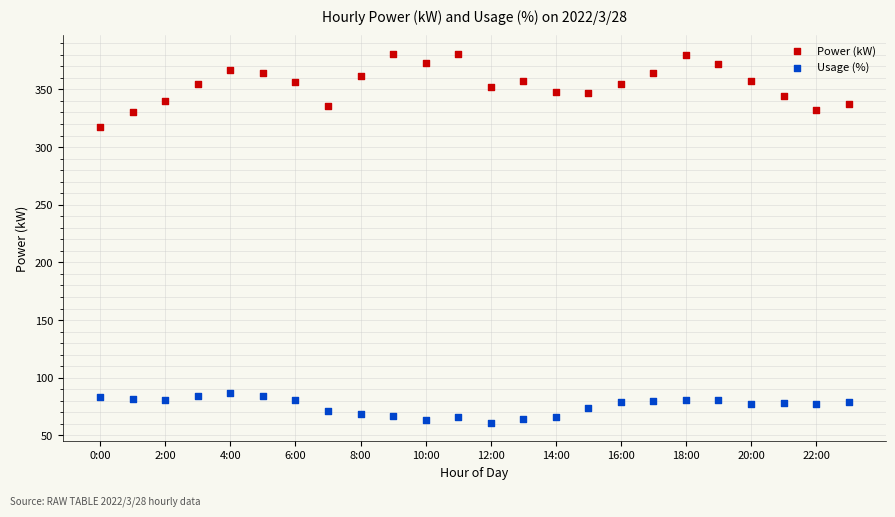

Which series has the largest Y range (max minus min)?

Power (kW)